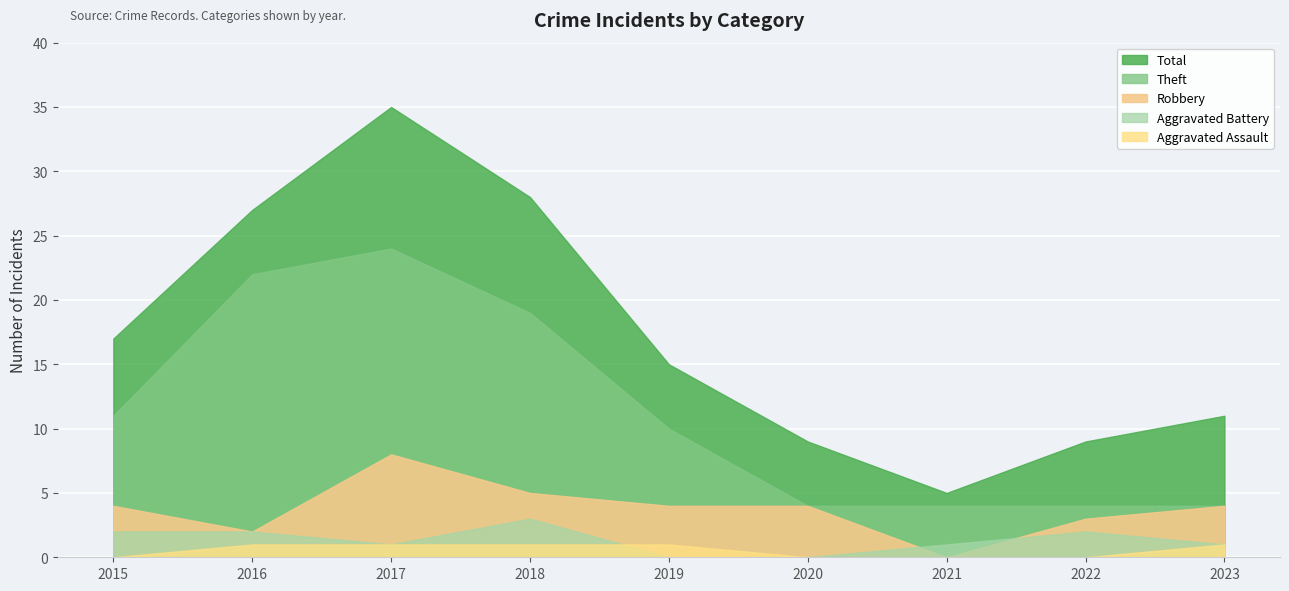

Reading left to right, extract all data points from this chart.

Robbery: 4	2	8	5	4	4	0	3	4
Theft: 11	22	24	19	10	4	4	4	4
Aggravated Battery: 2	2	1	3	0	0	1	2	1
Aggravated Assault: 0	1	1	1	1	0	0	0	1
Total: 17	27	35	28	15	9	5	9	11